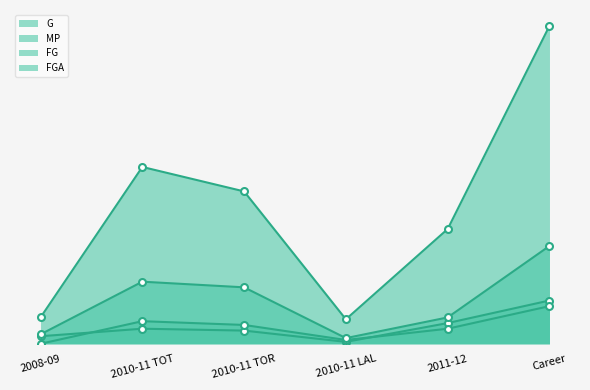

Count the FG values in the range 2 to 12.

4